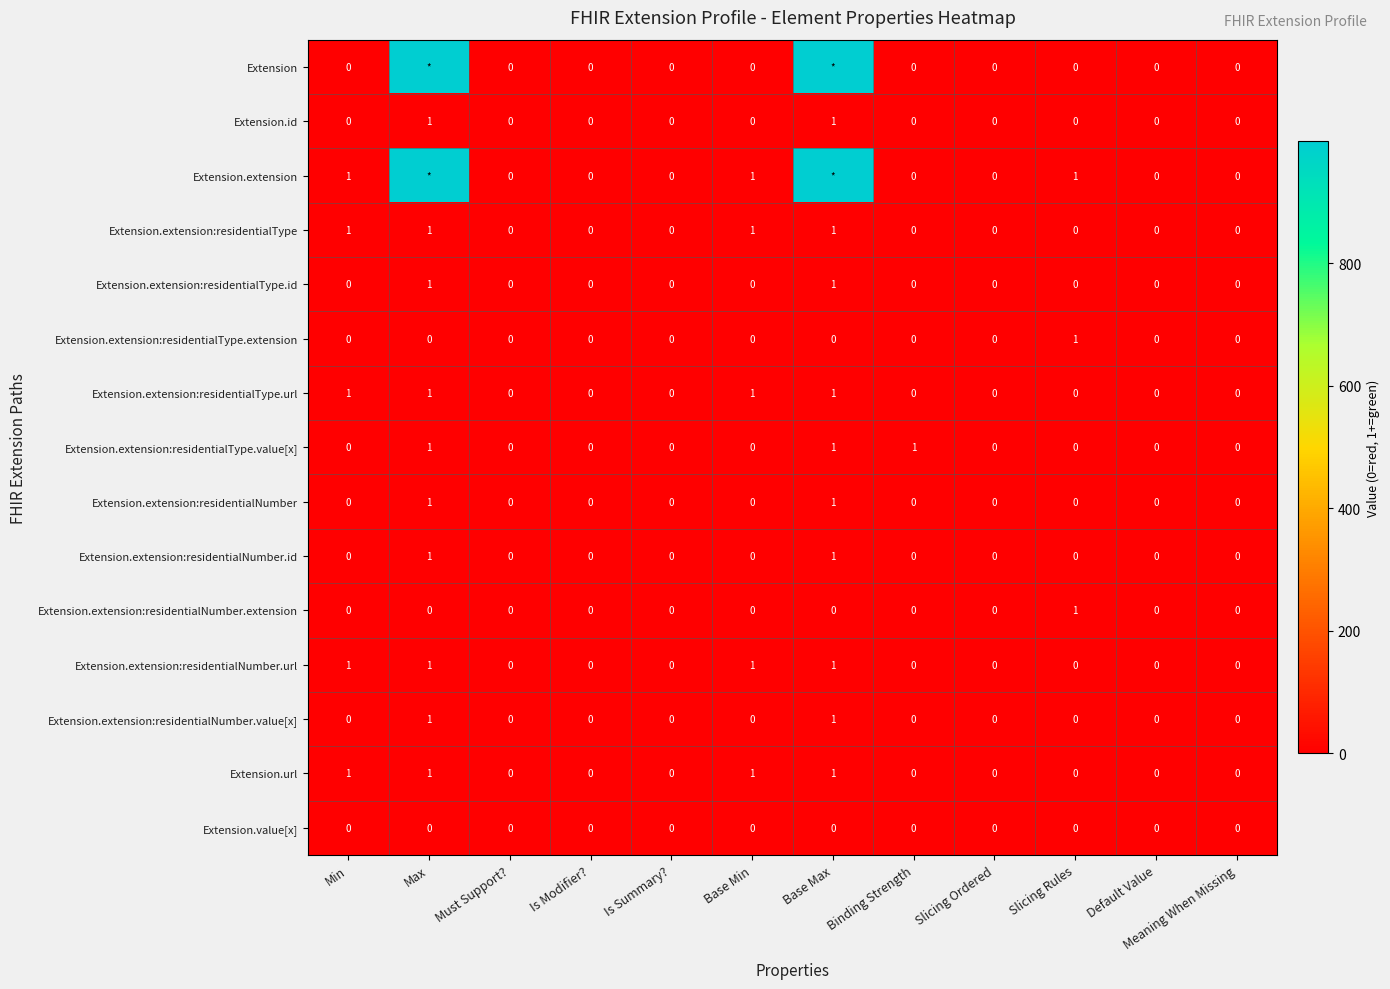

What is the difference between the second highest and minimum values in the Extension.id series?

1